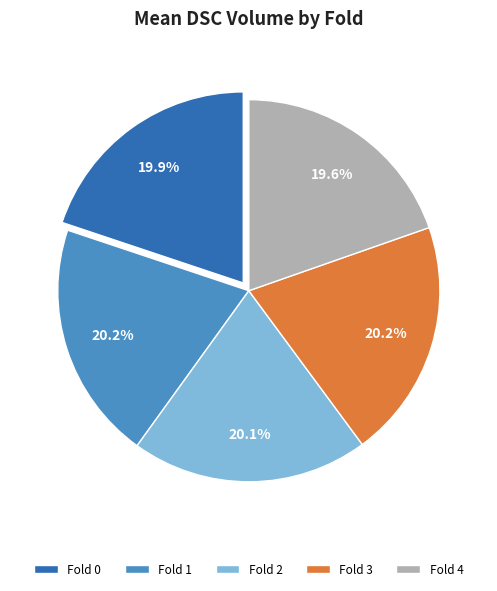

How many slices are in this pie chart?

5